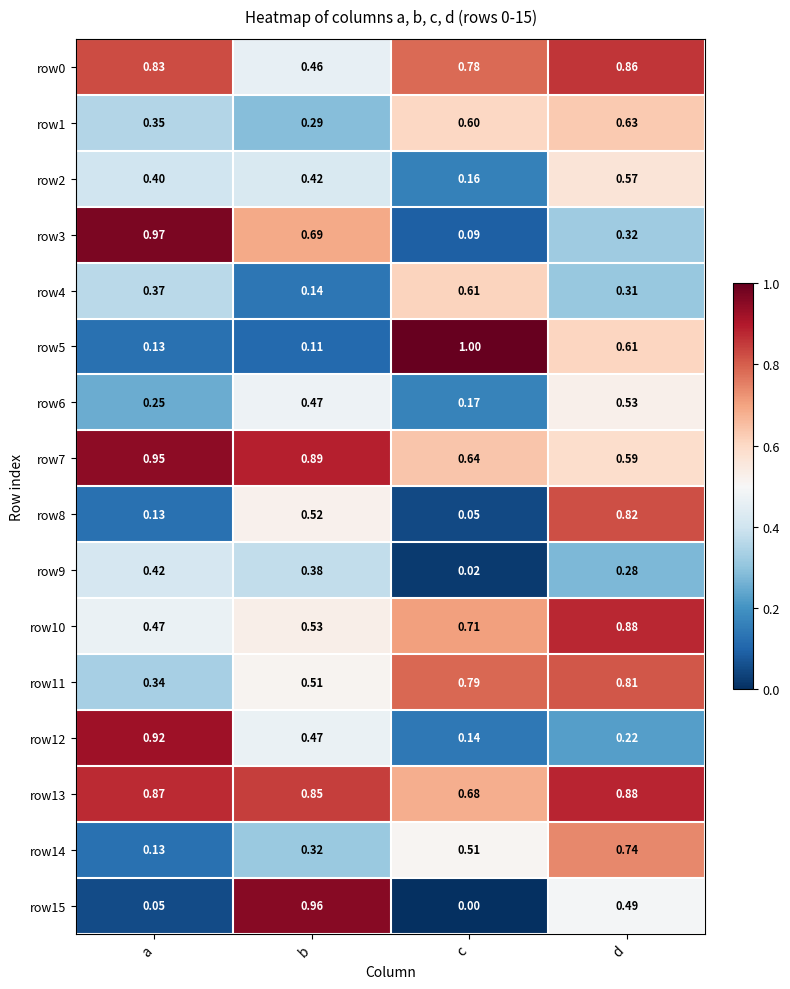

At how many categories does at least one series exceed 0?

4